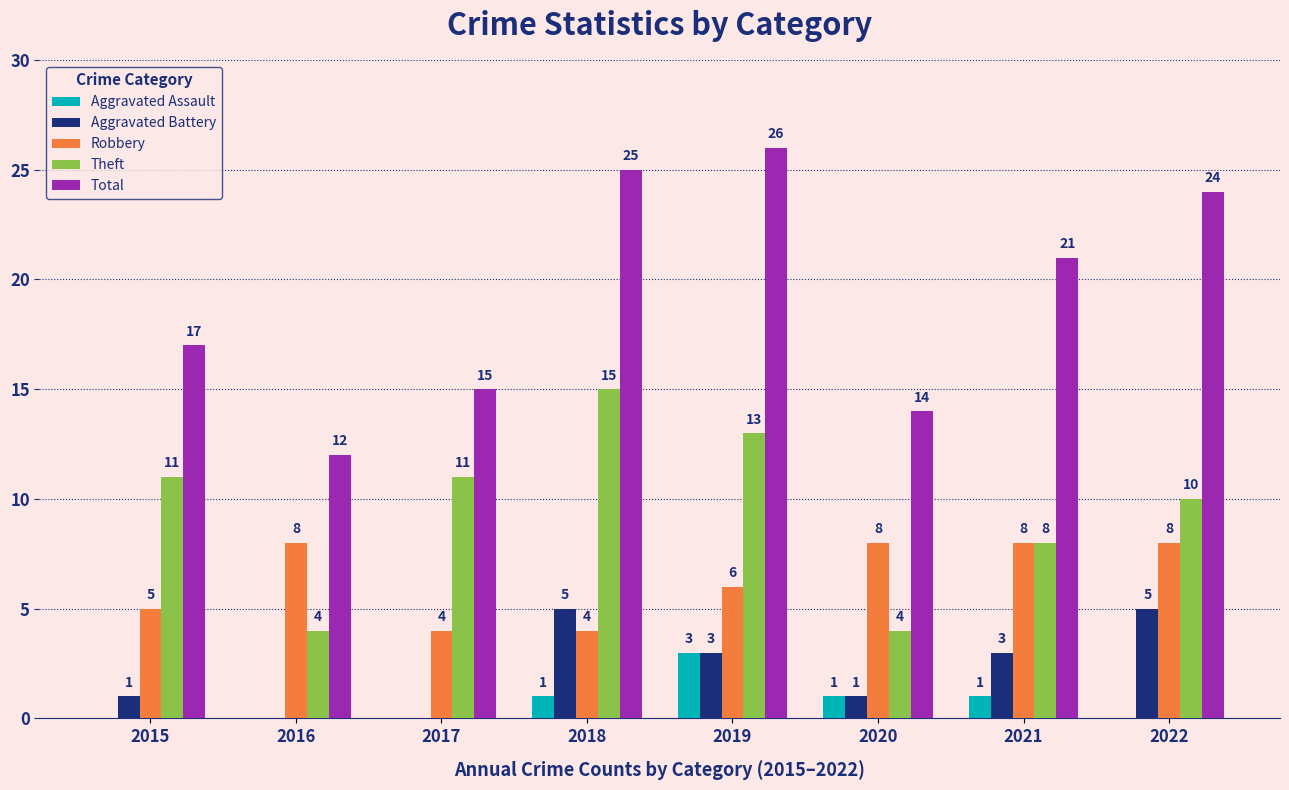

What is the maximum value shown in the chart?

26